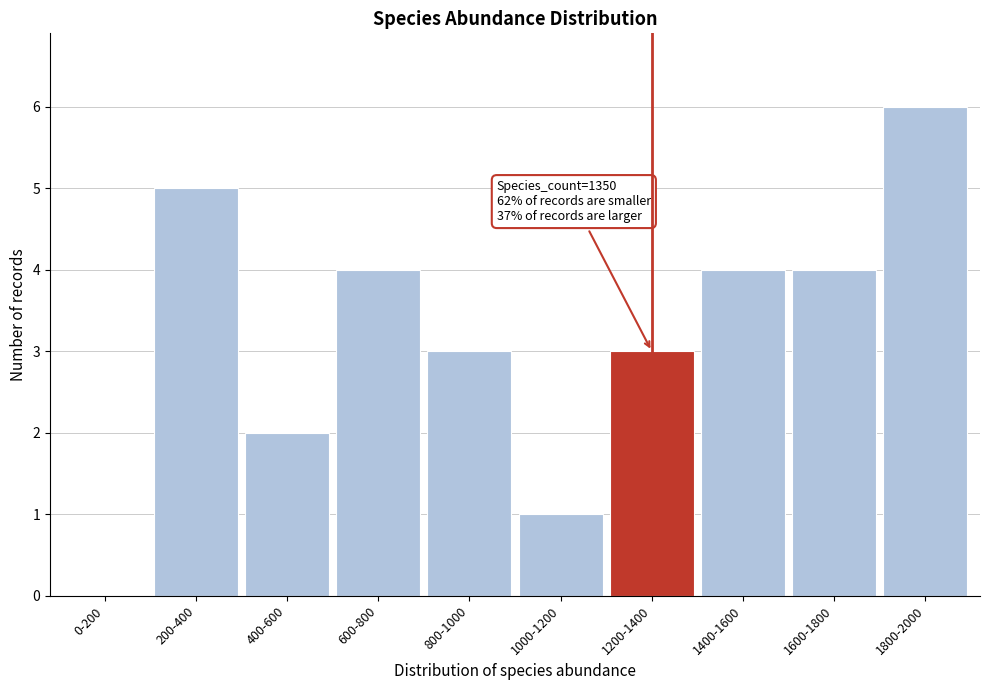

Reading left to right, transcribe all the data shown in this chart.

0-200=0	200-400=5	400-600=2	600-800=4	800-1000=3	1000-1200=1	1200-1400=3	1400-1600=4	1600-1800=4	1800-2000=6